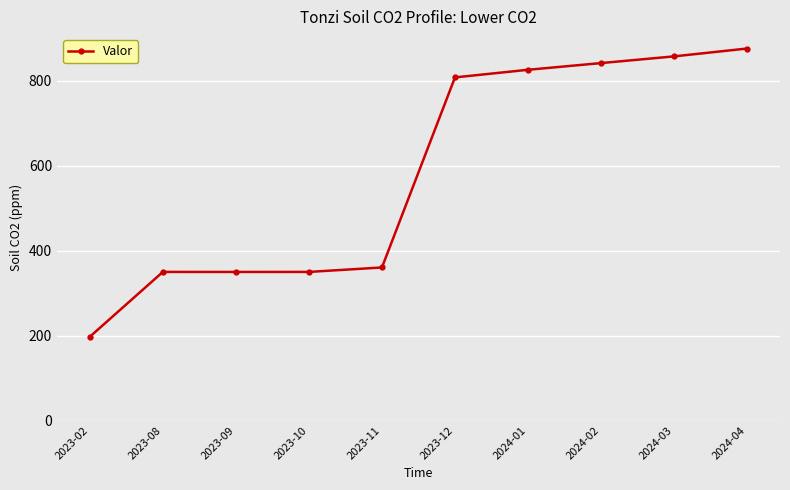

True or false: the data shows 350.0 at 2023-08.

True